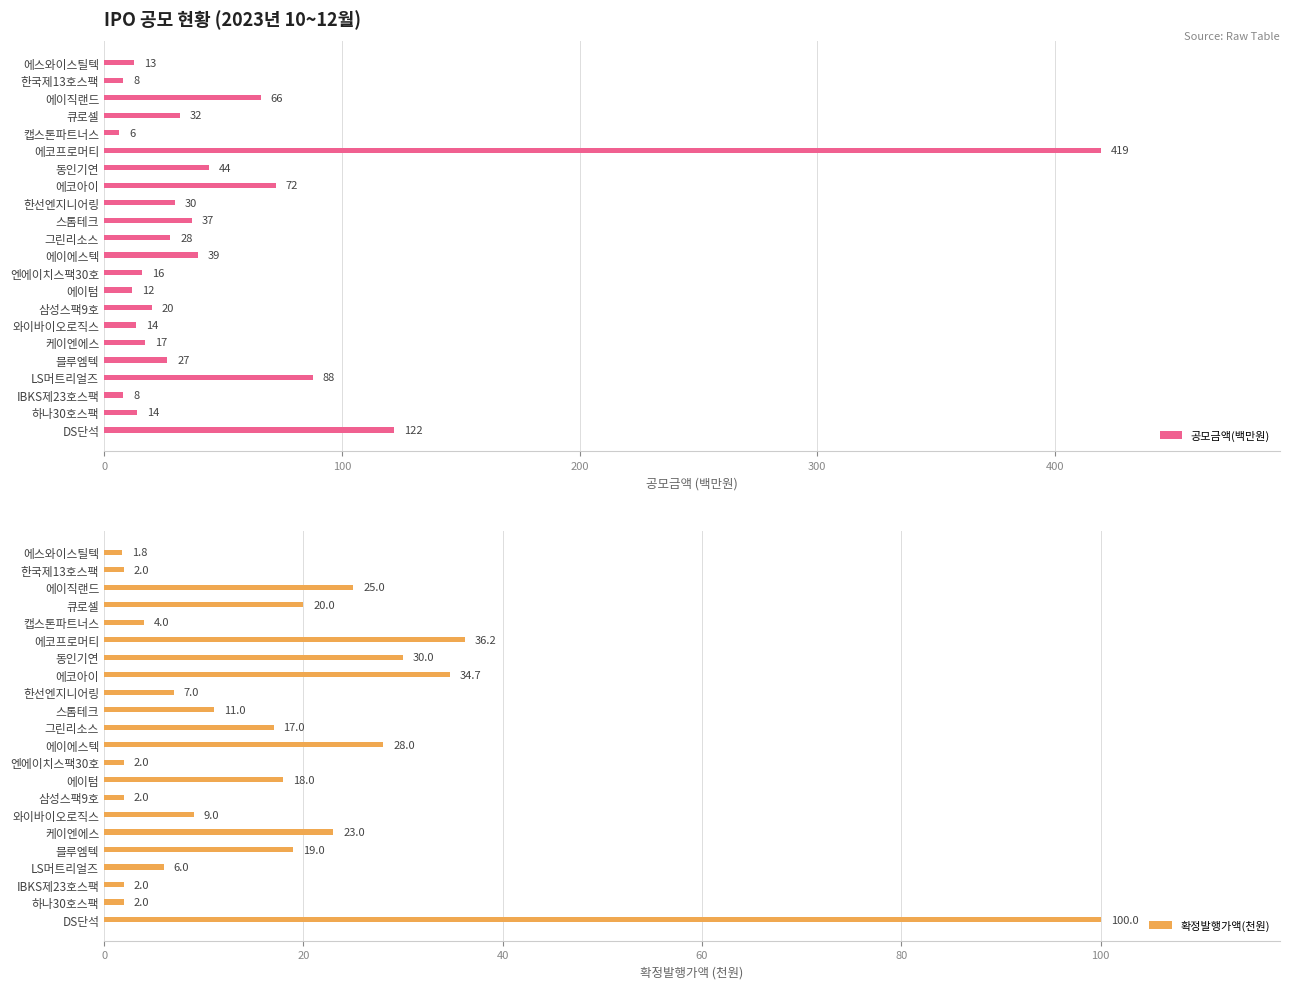

What is the maximum value for 공모금액(백만원)?

419.2